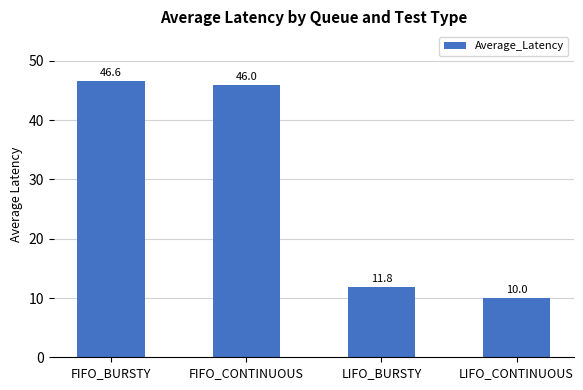

What is the sum of the values at FIFO_CONTINUOUS and FIFO_BURSTY?

92.6